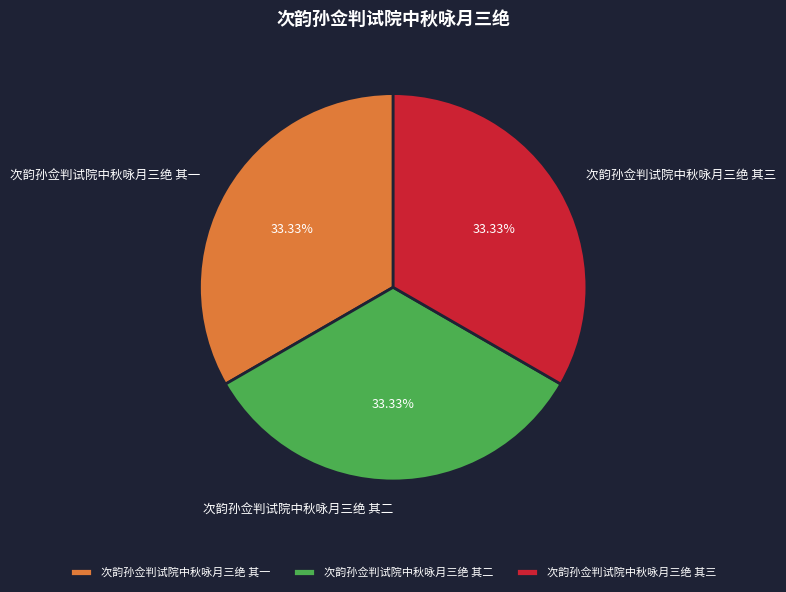

How many slices are in this pie chart?

3